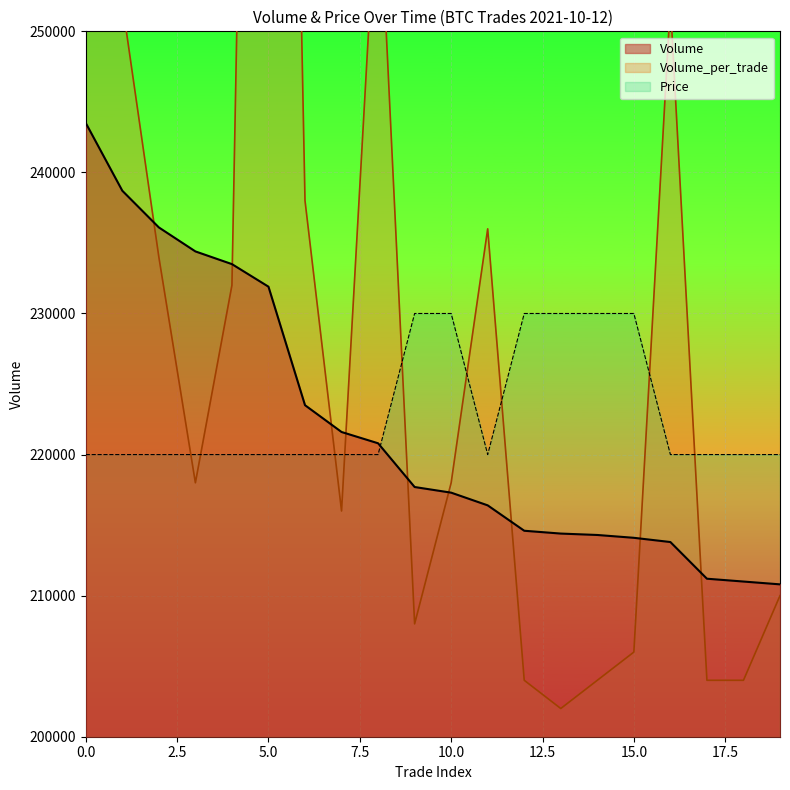

What is the difference between the maximum and minimum values in the Volume series?

32700